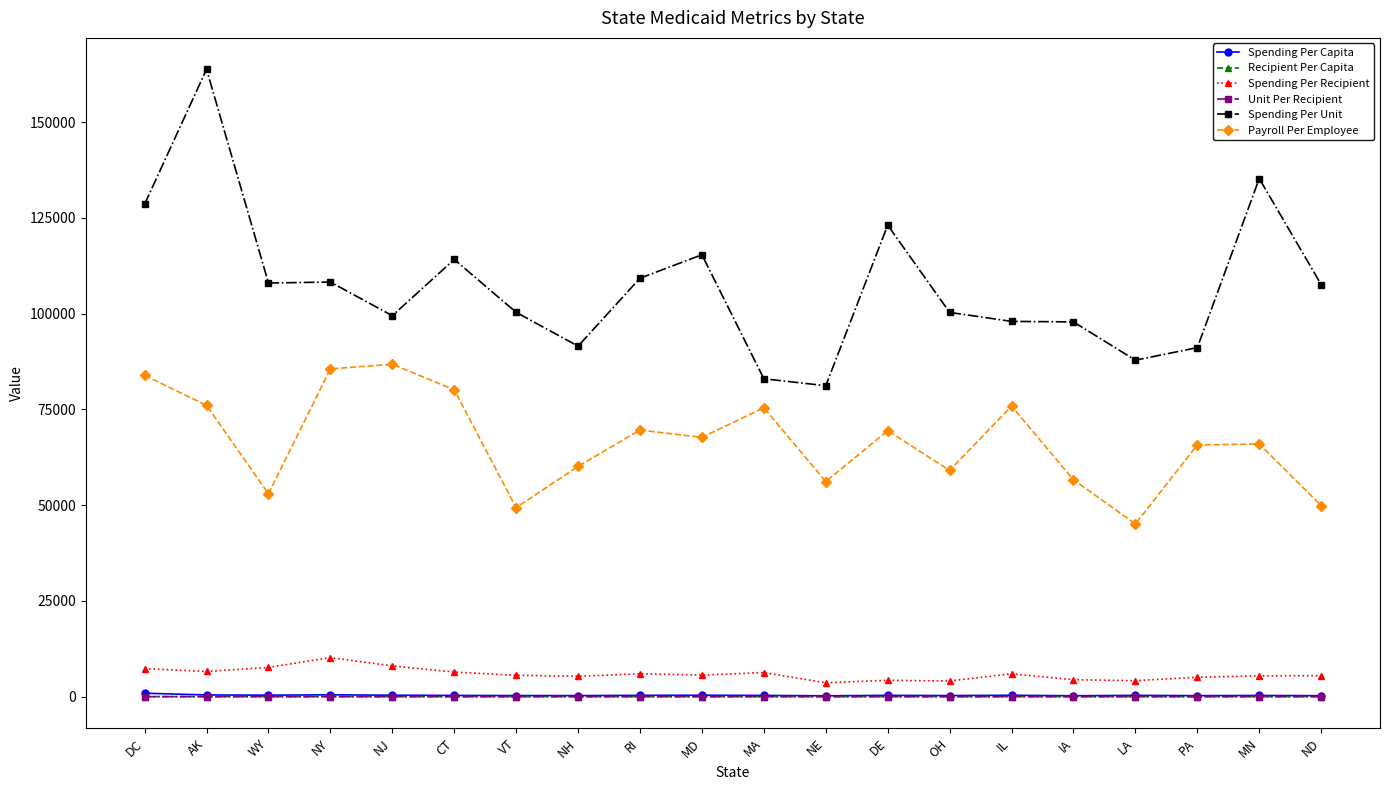

Which series has the largest range (max minus min)?

Spending Per Unit